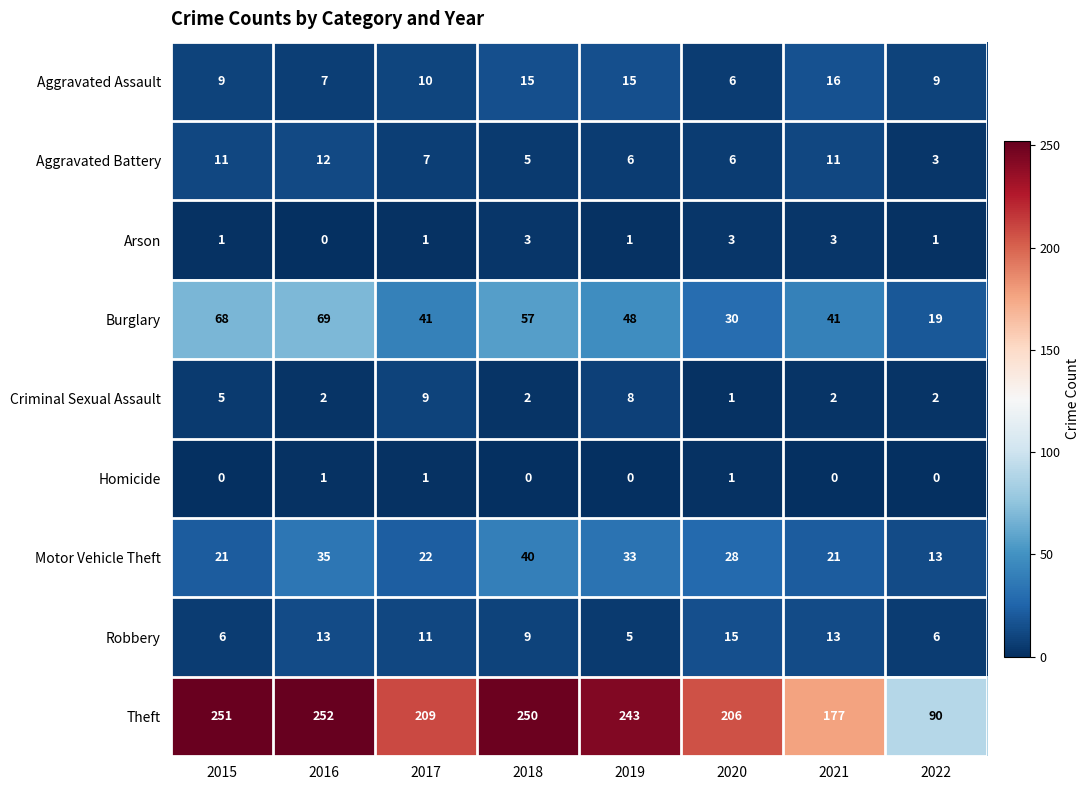

At which category does the chart reach its peak across all series?

2016